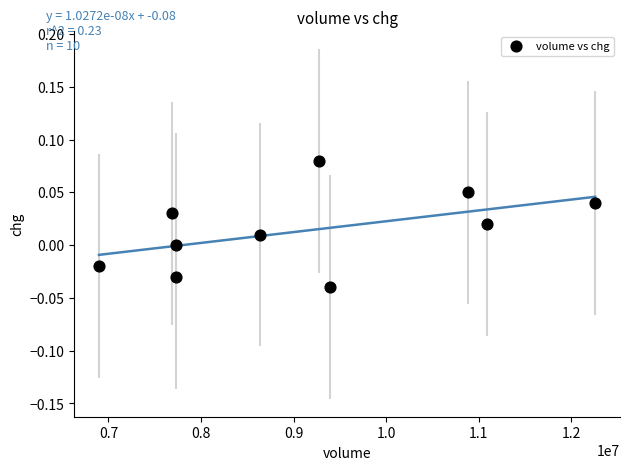

What is the average X value?

9159186.5